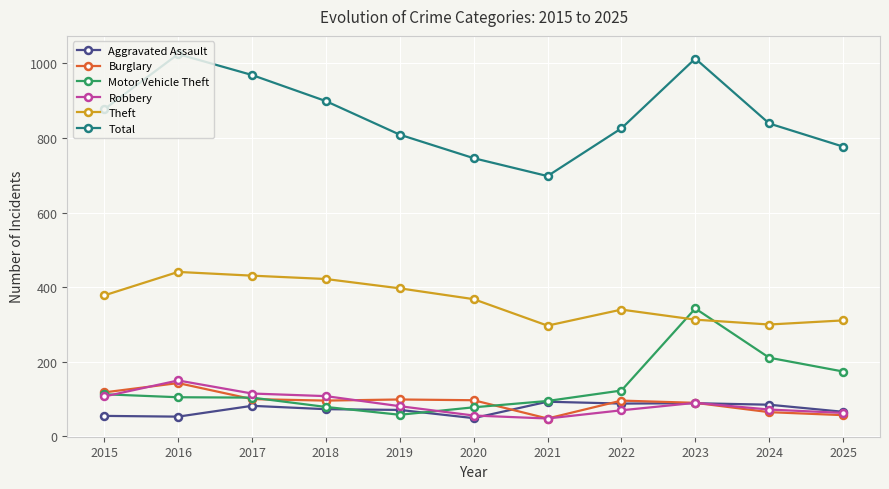

True or false: Theft has a value of 340 at 2022.

True